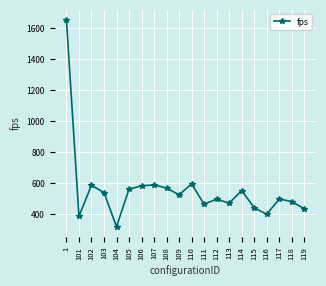

How many lines are shown in the chart?

1